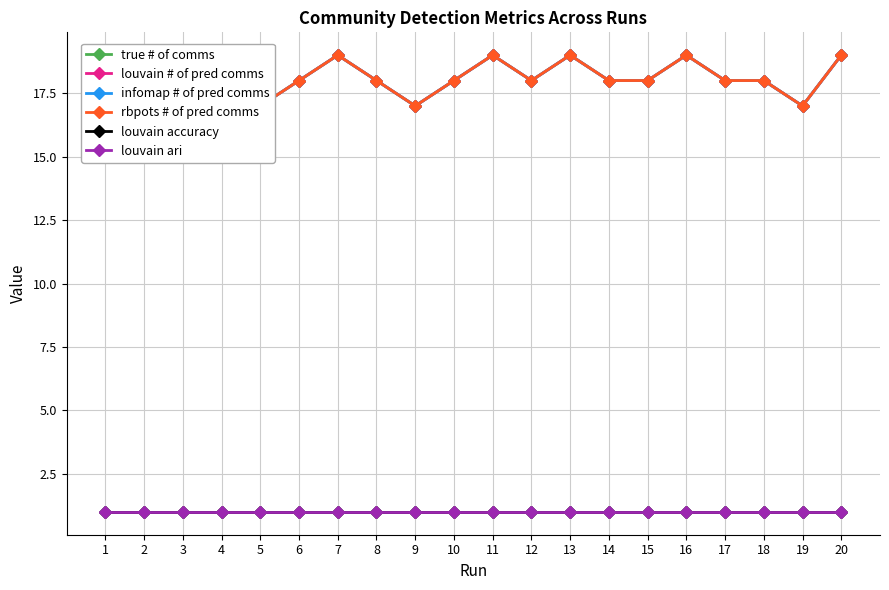

Reading left to right, transcribe all the data shown in this chart.

true # of comms: 19	18	19	18	17	18	19	18	17	18	19	18	19	18	18	19	18	18	17	19
louvain # of pred comms: 19	18	19	18	17	18	19	18	17	18	19	18	19	18	18	19	18	18	17	19
infomap # of pred comms: 19	18	19	18	17	18	19	18	17	18	19	18	19	18	18	19	18	18	17	19
rbpots # of pred comms: 19	18	19	18	17	18	19	18	17	18	19	18	19	18	18	19	18	18	17	19
louvain accuracy: 1	1	1	1	1	1	1	1	1	1	1	1	1	1	1	1	1	1	1	1
louvain ari: 1	1	1	1	1	1	1	1	1	1	1	1	1	1	1	1	1	1	1	1